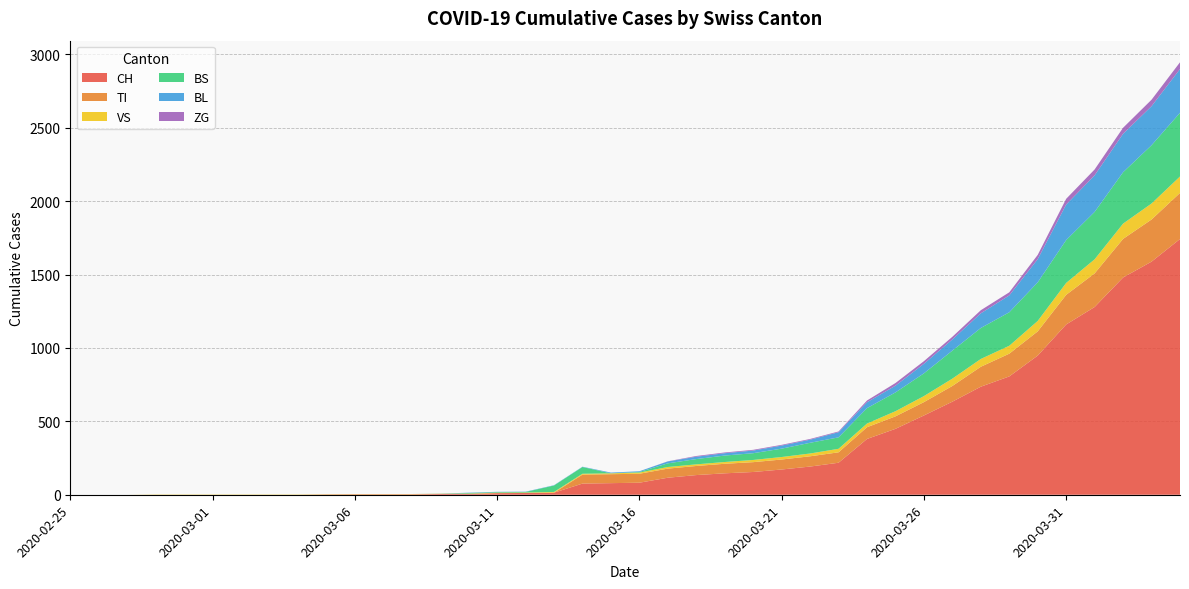

Reading left to right, extract all data points from this chart.

CH: 2020-02-25=0	2020-02-26=0	2020-02-27=0	2020-02-28=0	2020-02-29=0	2020-03-01=0	2020-03-02=0	2020-03-03=0	2020-03-04=0	2020-03-05=2	2020-03-06=3	2020-03-07=3	2020-03-08=3	2020-03-09=5	2020-03-10=6	2020-03-11=11	2020-03-12=12	2020-03-13=14	2020-03-14=76	2020-03-15=79	2020-03-16=82	2020-03-17=116	2020-03-18=134	2020-03-19=146	2020-03-20=155	2020-03-21=172	2020-03-22=192	2020-03-23=218	2020-03-24=380	2020-03-25=449	2020-03-26=540	2020-03-27=634	2020-03-28=736	2020-03-29=806	2020-03-30=948	2020-03-31=1160	2020-04-01=1279	2020-04-02=1480	2020-04-03=1588	2020-04-04=1742
TI: 2020-02-25=0	2020-02-26=0	2020-02-27=0	2020-02-28=0	2020-02-29=0	2020-03-01=0	2020-03-02=0	2020-03-03=0	2020-03-04=0	2020-03-05=0	2020-03-06=0	2020-03-07=0	2020-03-08=0	2020-03-09=0	2020-03-10=0	2020-03-11=0	2020-03-12=0	2020-03-13=0	2020-03-14=61	2020-03-15=61	2020-03-16=61	2020-03-17=62	2020-03-18=62	2020-03-19=65	2020-03-20=67	2020-03-21=68	2020-03-22=70	2020-03-23=71	2020-03-24=80	2020-03-25=85	2020-03-26=91	2020-03-27=107	2020-03-28=136	2020-03-29=155	2020-03-30=165	2020-03-31=202	2020-04-01=229	2020-04-02=263	2020-04-03=287	2020-04-04=314
VS: 2020-02-25=0	2020-02-26=0	2020-02-27=0	2020-02-28=2	2020-02-29=2	2020-03-01=2	2020-03-02=2	2020-03-03=2	2020-03-04=2	2020-03-05=2	2020-03-06=2	2020-03-07=2	2020-03-08=2	2020-03-09=2	2020-03-10=2	2020-03-11=3	2020-03-12=3	2020-03-13=5	2020-03-14=6	2020-03-15=6	2020-03-16=8	2020-03-17=11	2020-03-18=11	2020-03-19=12	2020-03-20=15	2020-03-21=17	2020-03-22=19	2020-03-23=24	2020-03-24=25	2020-03-25=35	2020-03-26=41	2020-03-27=50	2020-03-28=53	2020-03-29=54	2020-03-30=71	2020-03-31=81	2020-04-01=96	2020-04-02=104	2020-04-03=109	2020-04-04=112
BS: 2020-02-25=0	2020-02-26=0	2020-02-27=0	2020-02-28=0	2020-02-29=0	2020-03-01=0	2020-03-02=0	2020-03-03=0	2020-03-04=0	2020-03-05=0	2020-03-06=0	2020-03-07=0	2020-03-08=0	2020-03-09=0	2020-03-10=4	2020-03-11=4	2020-03-12=4	2020-03-13=44	2020-03-14=46	2020-03-15=0	2020-03-16=4	2020-03-17=25	2020-03-18=36	2020-03-19=44	2020-03-20=46	2020-03-21=57	2020-03-22=73	2020-03-23=78	2020-03-24=105	2020-03-25=128	2020-03-26=155	2020-03-27=191	2020-03-28=211	2020-03-29=228	2020-03-30=263	2020-03-31=292	2020-04-01=323	2020-04-02=350	2020-04-03=397	2020-04-04=434
BL: 2020-02-25=0	2020-02-26=0	2020-02-27=0	2020-02-28=0	2020-02-29=0	2020-03-01=0	2020-03-02=0	2020-03-03=0	2020-03-04=0	2020-03-05=0	2020-03-06=0	2020-03-07=0	2020-03-08=0	2020-03-09=1	2020-03-10=2	2020-03-11=2	2020-03-12=2	2020-03-13=2	2020-03-14=2	2020-03-15=5	2020-03-16=5	2020-03-17=13	2020-03-18=16	2020-03-19=16	2020-03-20=18	2020-03-21=21	2020-03-22=21	2020-03-23=35	2020-03-24=40	2020-03-25=46	2020-03-26=65	2020-03-27=76	2020-03-28=100	2020-03-29=115	2020-03-30=158	2020-03-31=242	2020-04-01=249	2020-04-02=262	2020-04-03=266	2020-04-04=298
ZG: 2020-02-25=0	2020-02-26=0	2020-02-27=0	2020-02-28=0	2020-02-29=0	2020-03-01=0	2020-03-02=0	2020-03-03=0	2020-03-04=0	2020-03-05=0	2020-03-06=0	2020-03-07=0	2020-03-08=0	2020-03-09=0	2020-03-10=0	2020-03-11=0	2020-03-12=0	2020-03-13=0	2020-03-14=0	2020-03-15=0	2020-03-16=0	2020-03-17=1	2020-03-18=5	2020-03-19=5	2020-03-20=5	2020-03-21=5	2020-03-22=5	2020-03-23=5	2020-03-24=12	2020-03-25=18	2020-03-26=18	2020-03-27=18	2020-03-28=21	2020-03-29=21	2020-03-30=29	2020-03-31=39	2020-04-01=40	2020-04-02=41	2020-04-03=44	2020-04-04=46